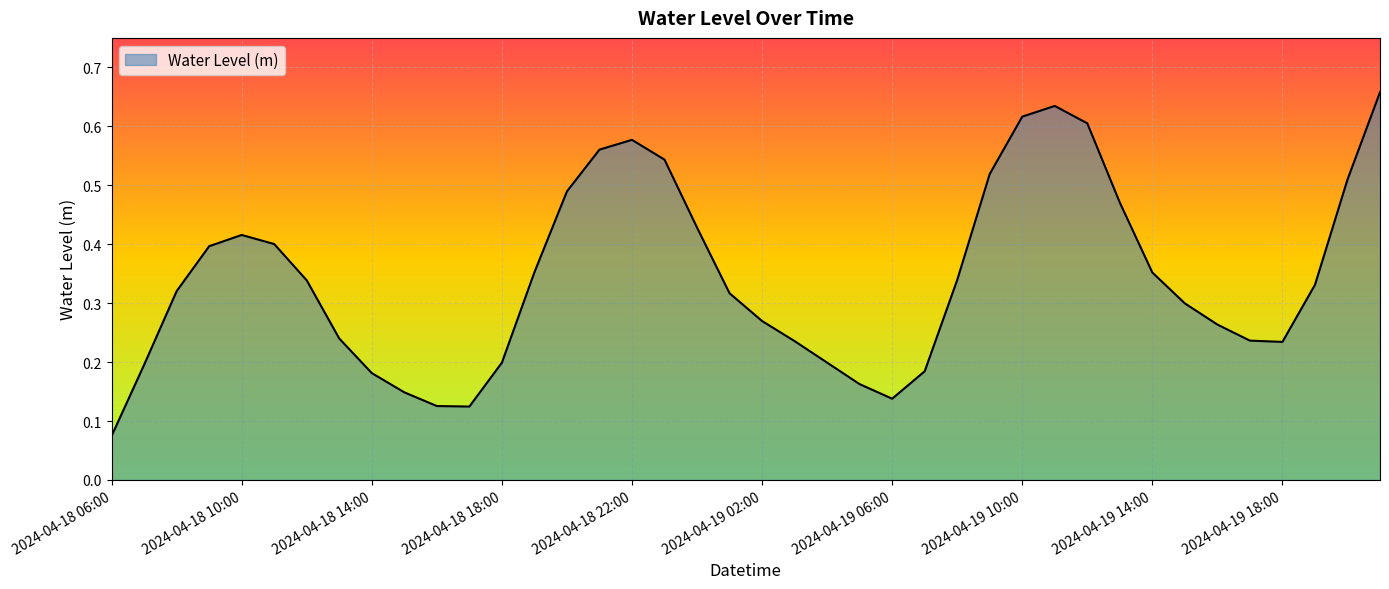

What is the difference between the second highest and second lowest values?

0.5